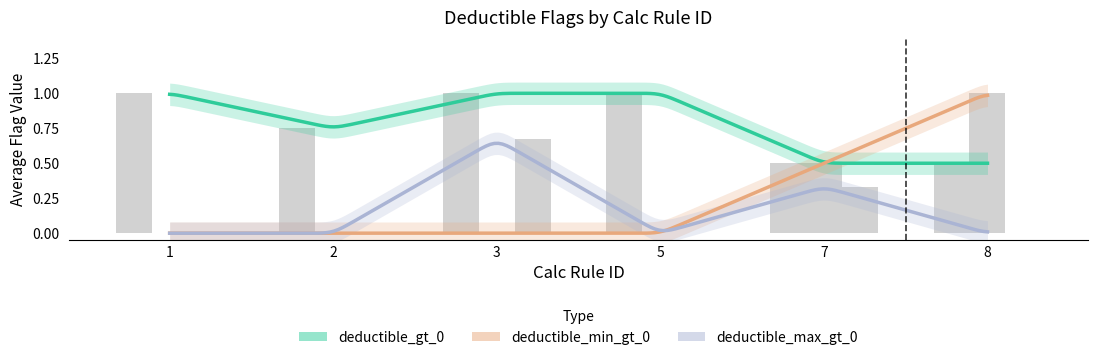

Which category has the highest value across all series?

1